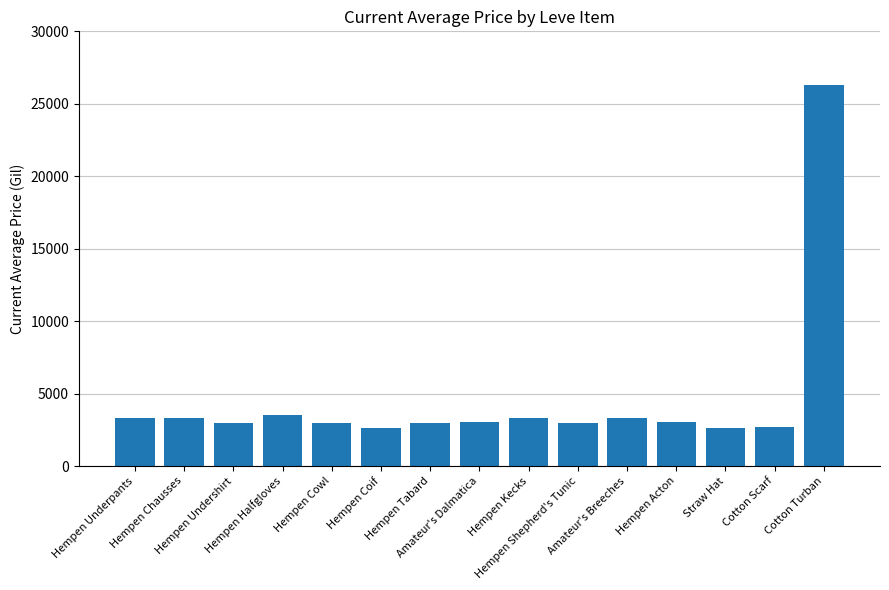

The chart shows a value of 839 at Hempen Shepherd's Tunic. True or false?

False